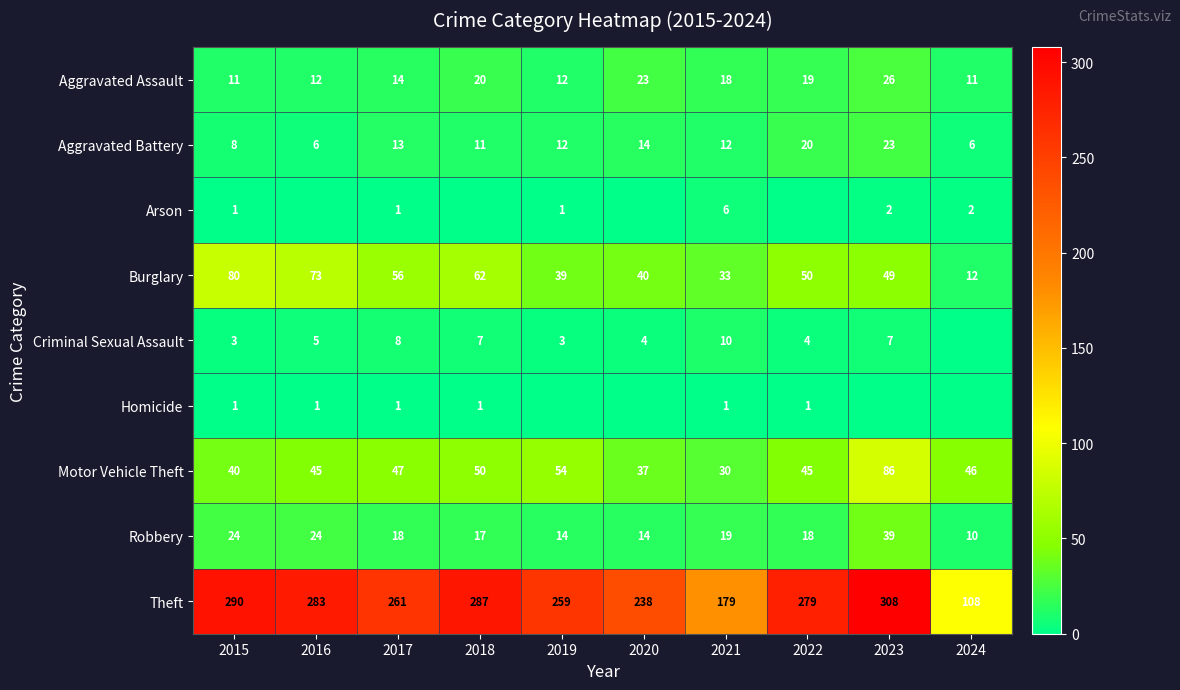

At which label does Aggravated Assault reach its peak?

2023